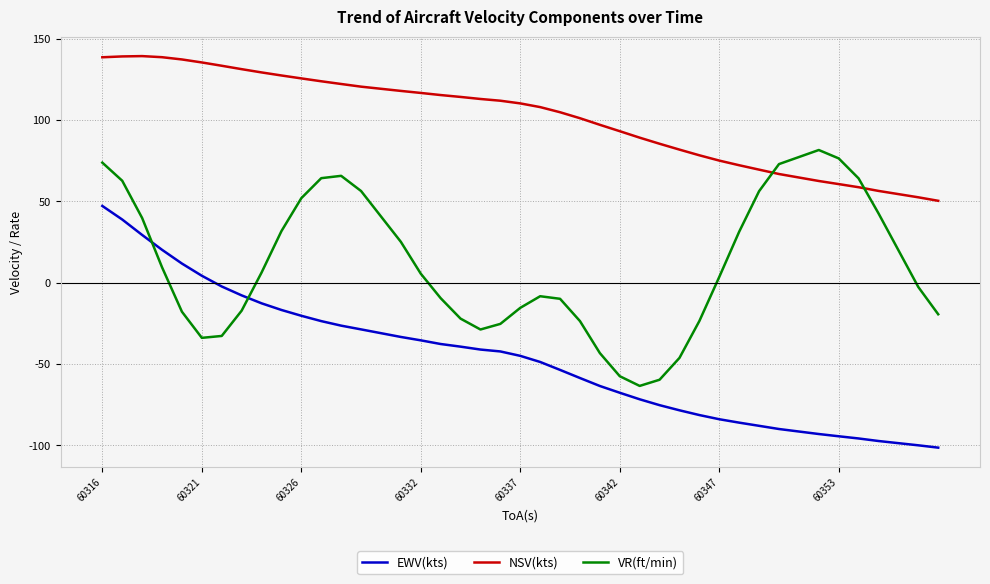

In VR(ft/min), how many points are lower than both neighbors (excluding endpoints)?

3